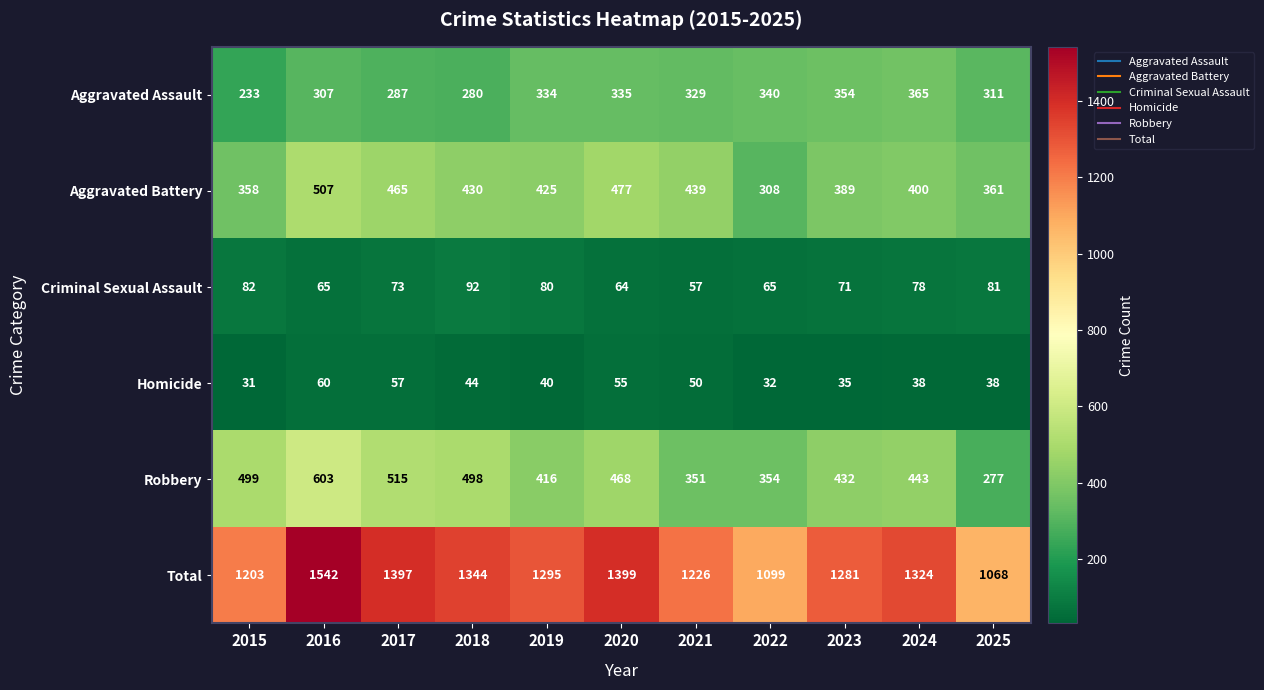

Which series changed the most between 2020 and 2024?

Aggravated Battery